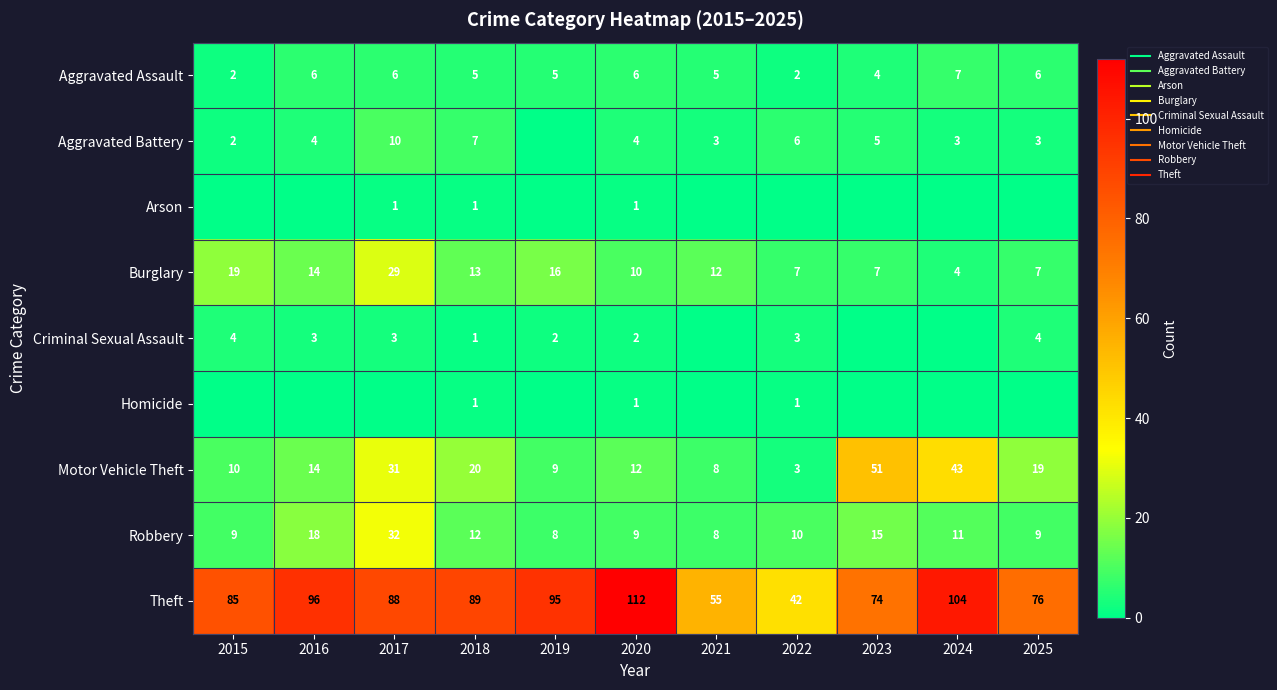

How many values in the Burglary series are below 12?

5